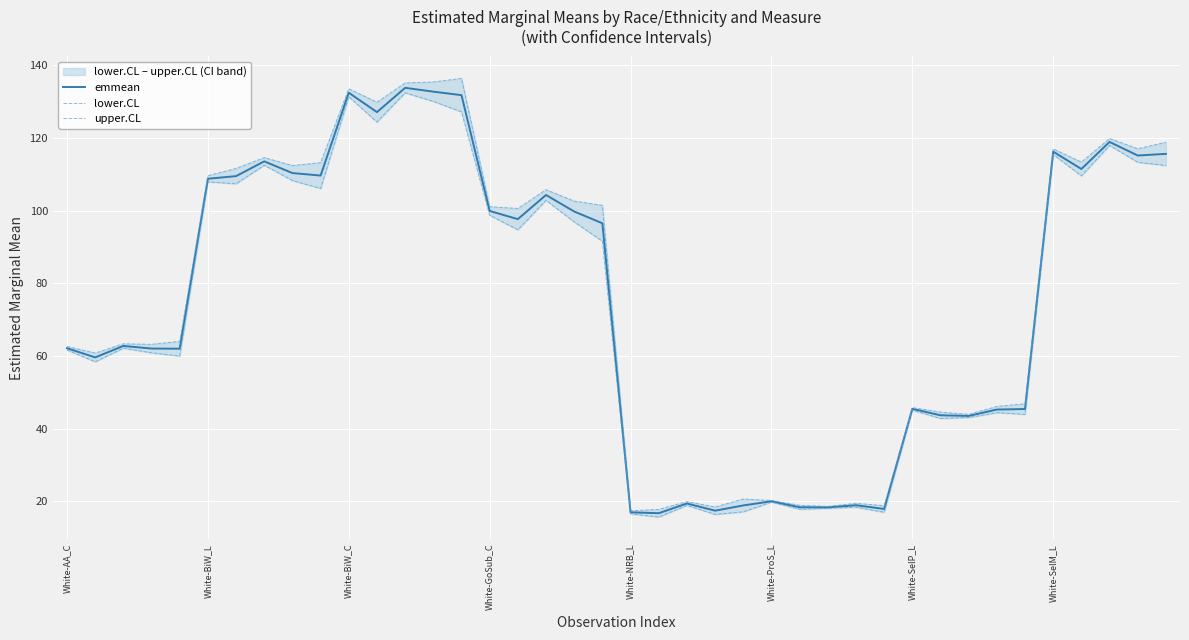

What is the minimum value for emmean?

16.7